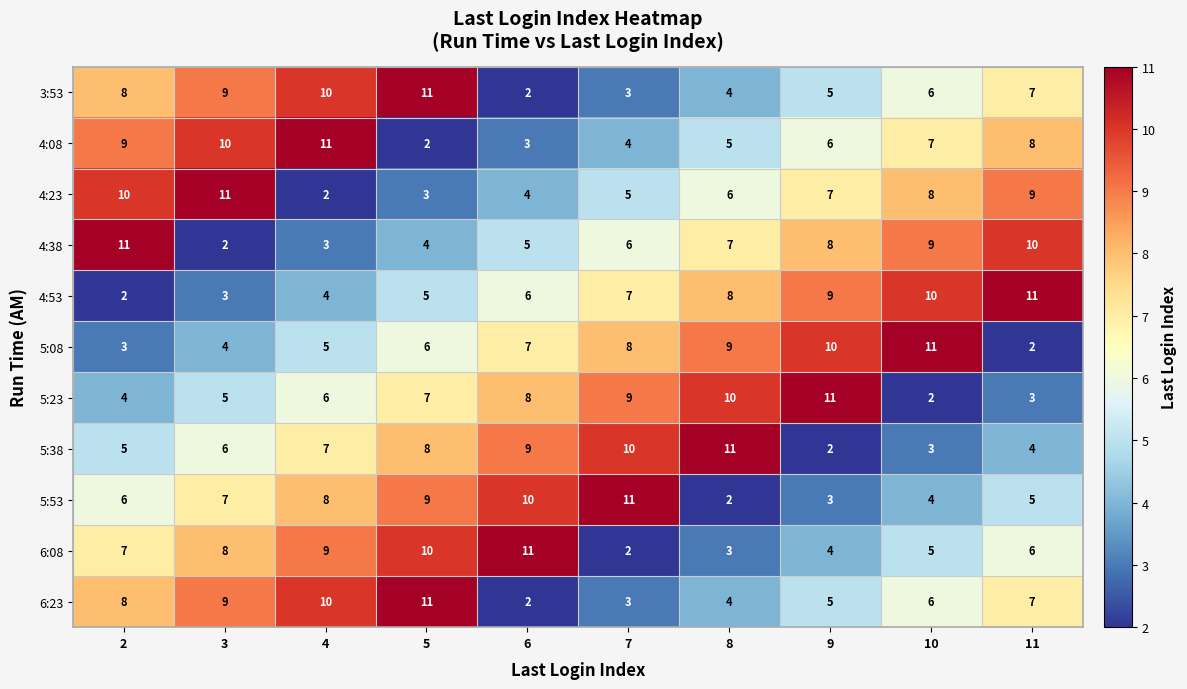

What is the total value across all series at 7?

68